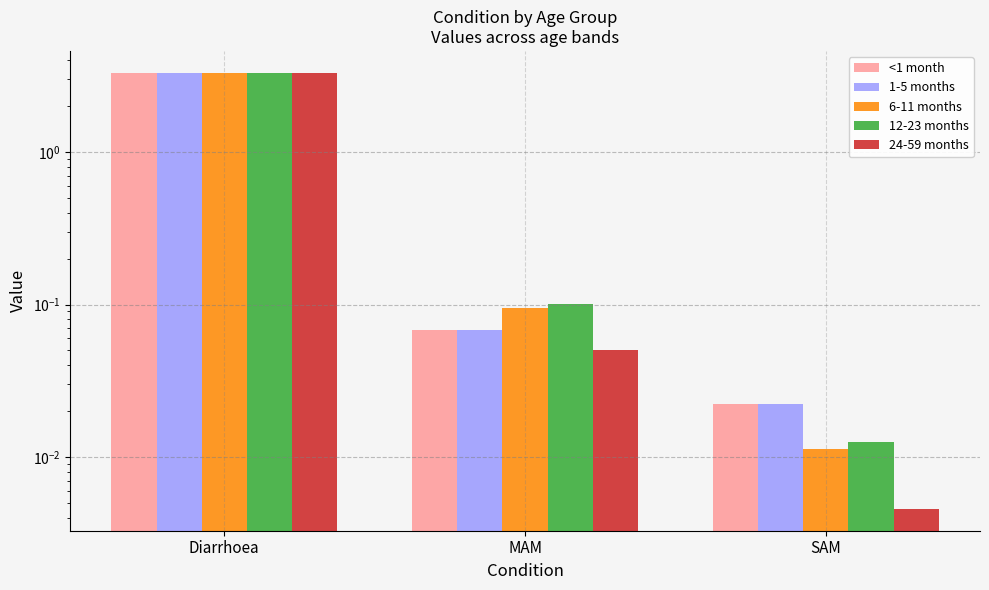

Count the number of categories in the chart.

3